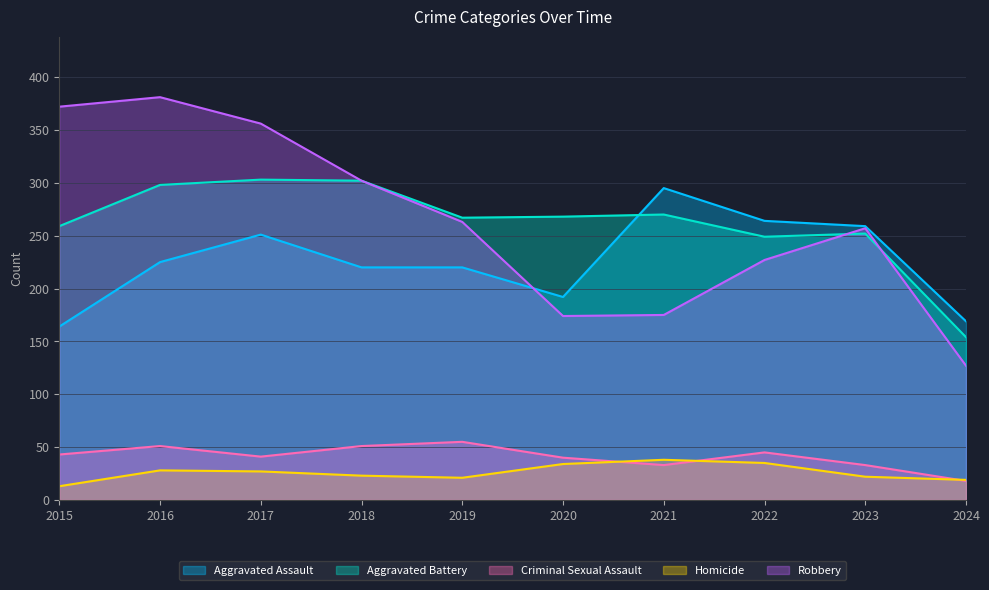

Where is the first local minimum for Criminal Sexual Assault?

2017